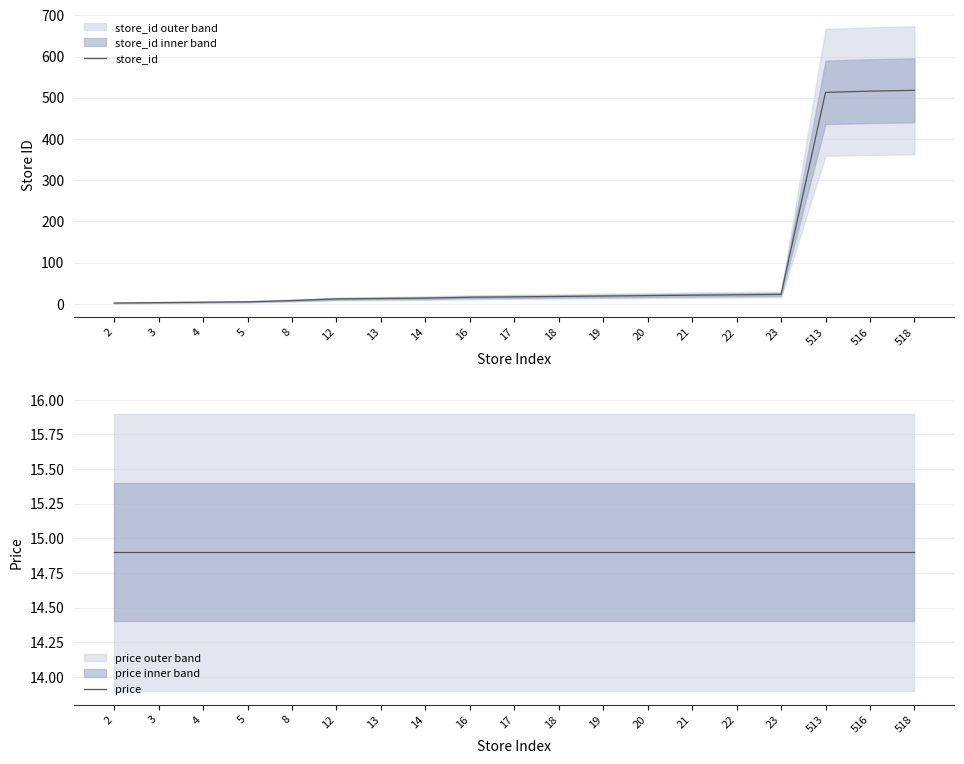

At 3, list the series in order from smallest to largest.

store_id, price